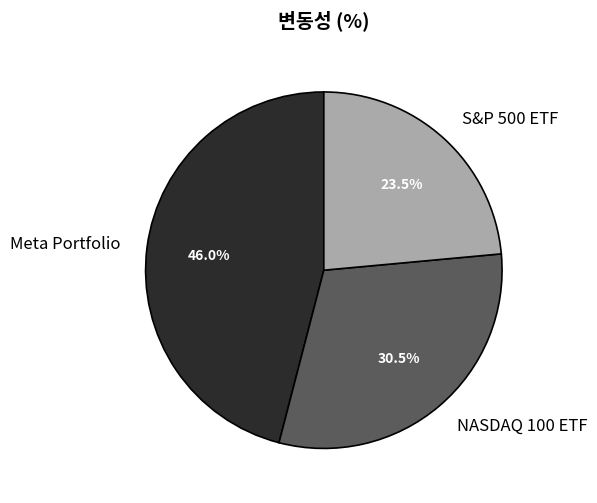

How many slices are in this pie chart?

3